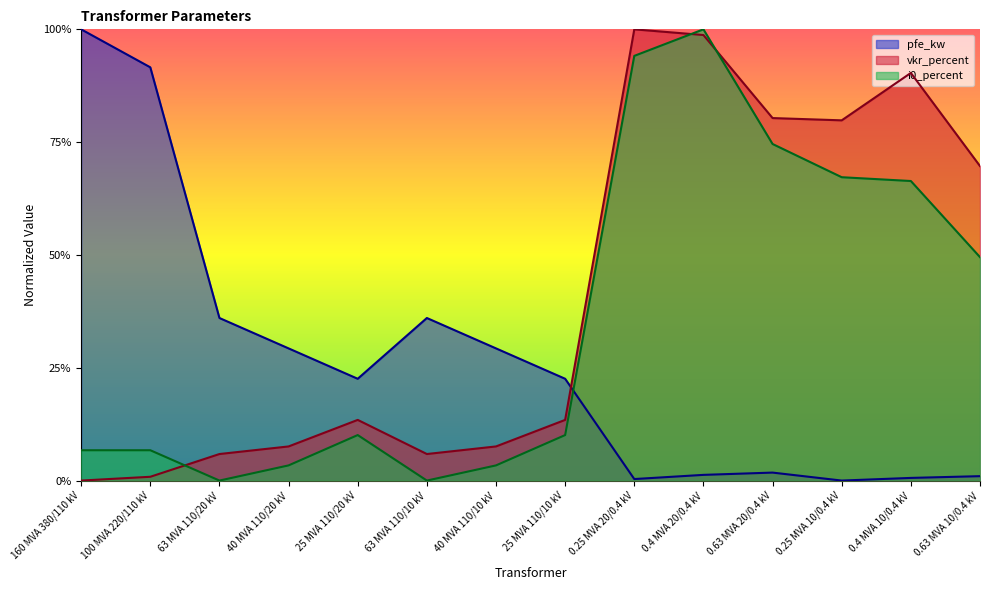

What is the difference between the highest and lowest values at 25 MVA 110/20 kV?

0.1